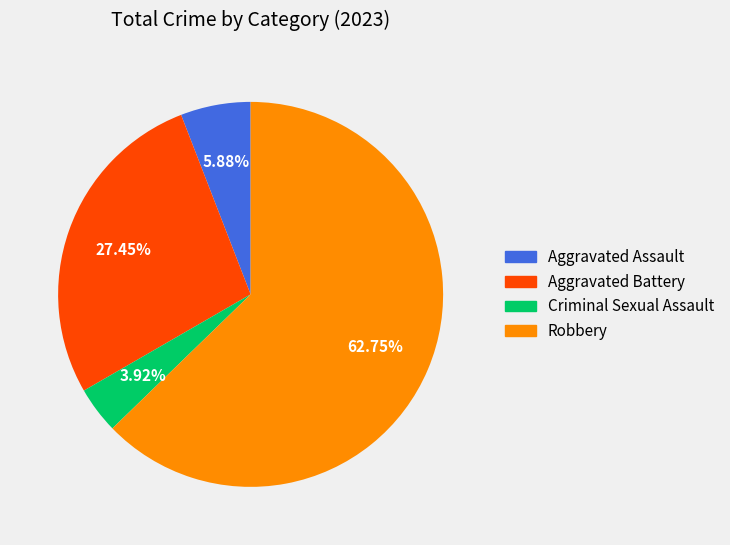

What is the total percentage of Aggravated Assault and Criminal Sexual Assault?

9.8%